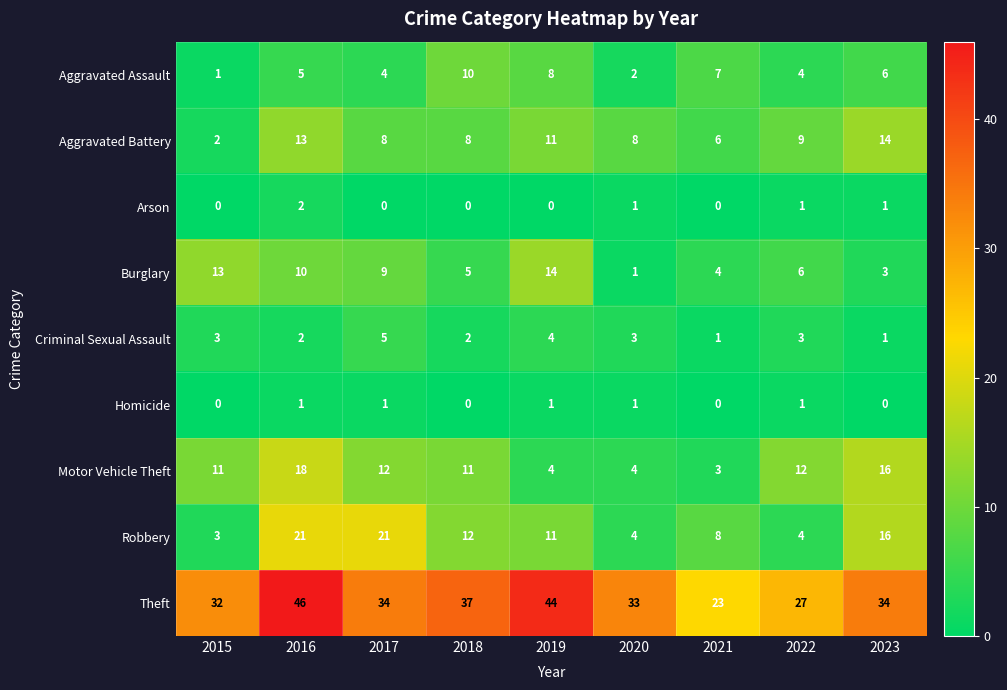

What is the maximum value shown in the chart?

46